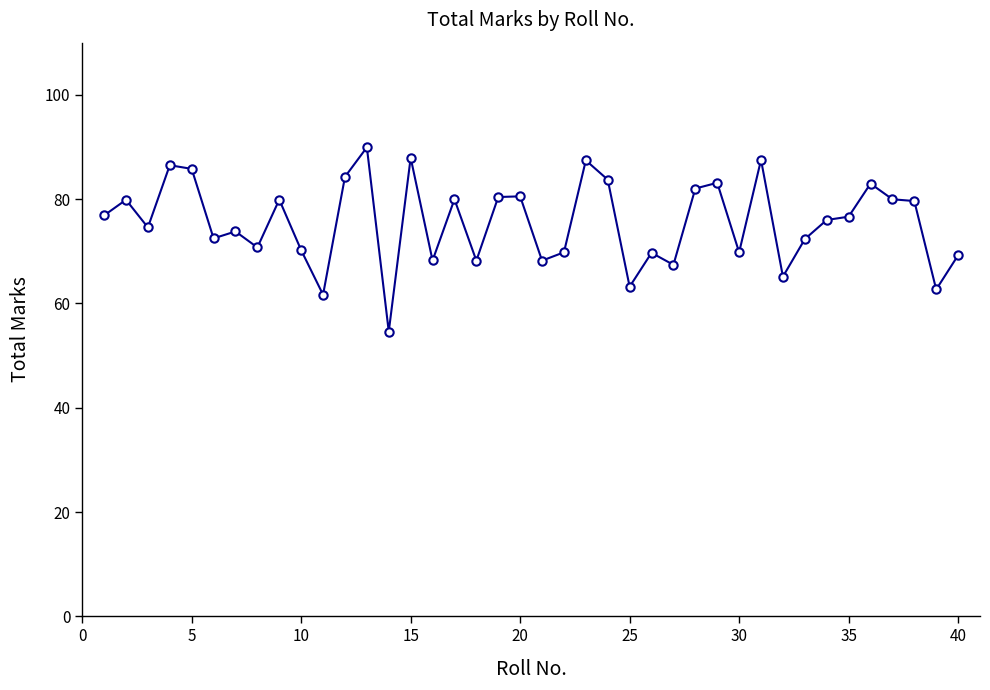

Count the number of categories in the chart.

40